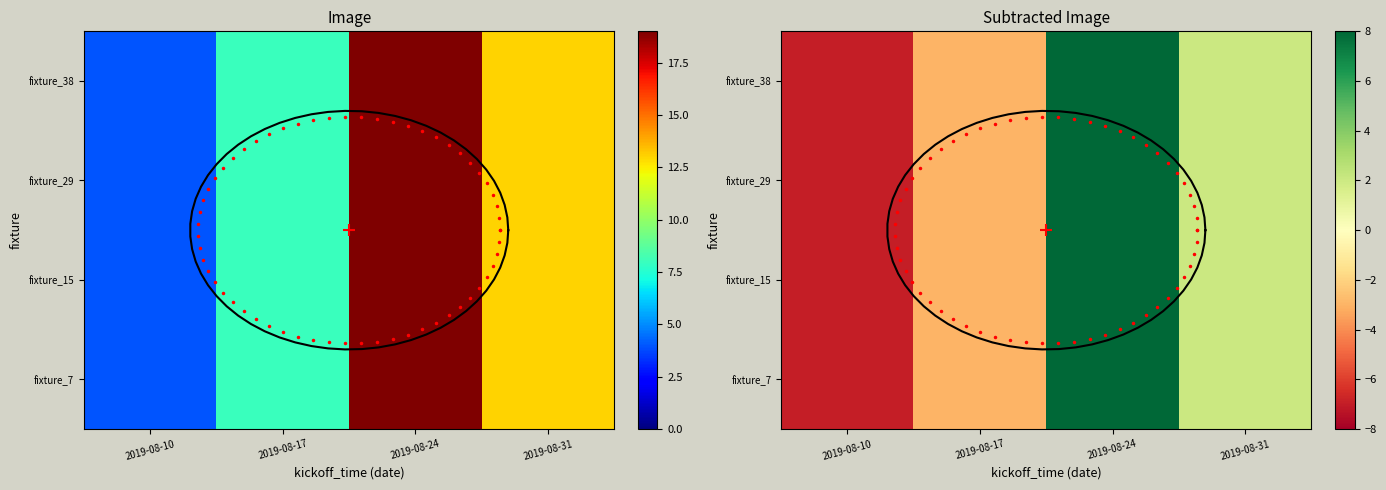

The fixture_7 series shows 4 at 2019-08-10. True or false?

True